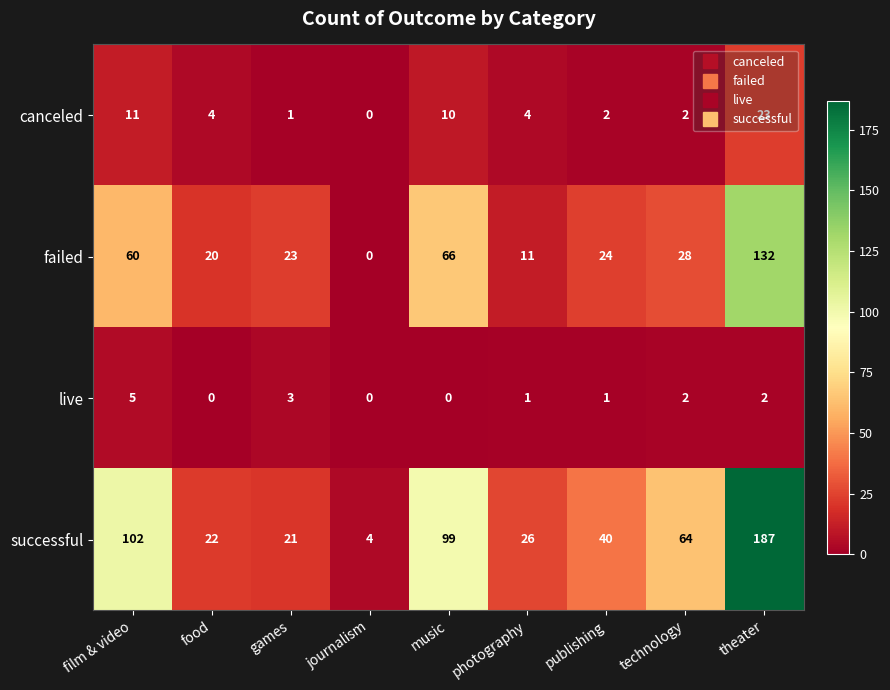

At which category is the sum across all series the highest?

theater